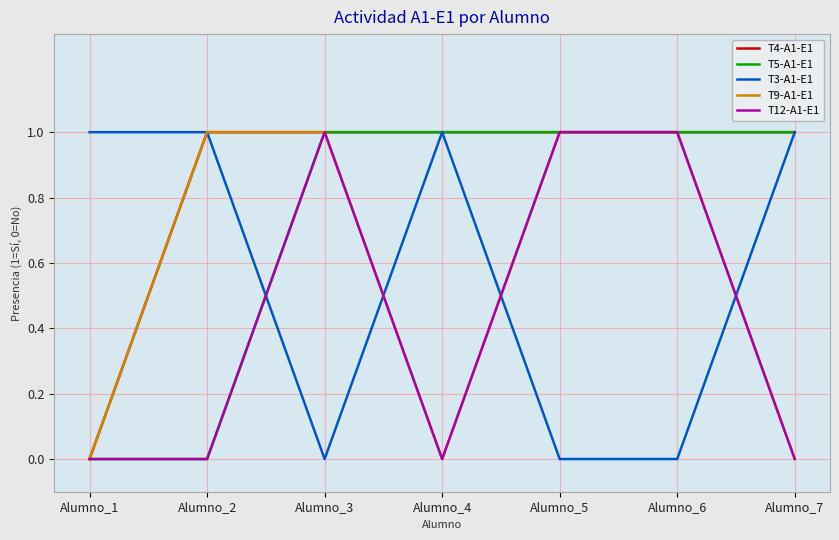

What is the total value across all series at Alumno_5?

4